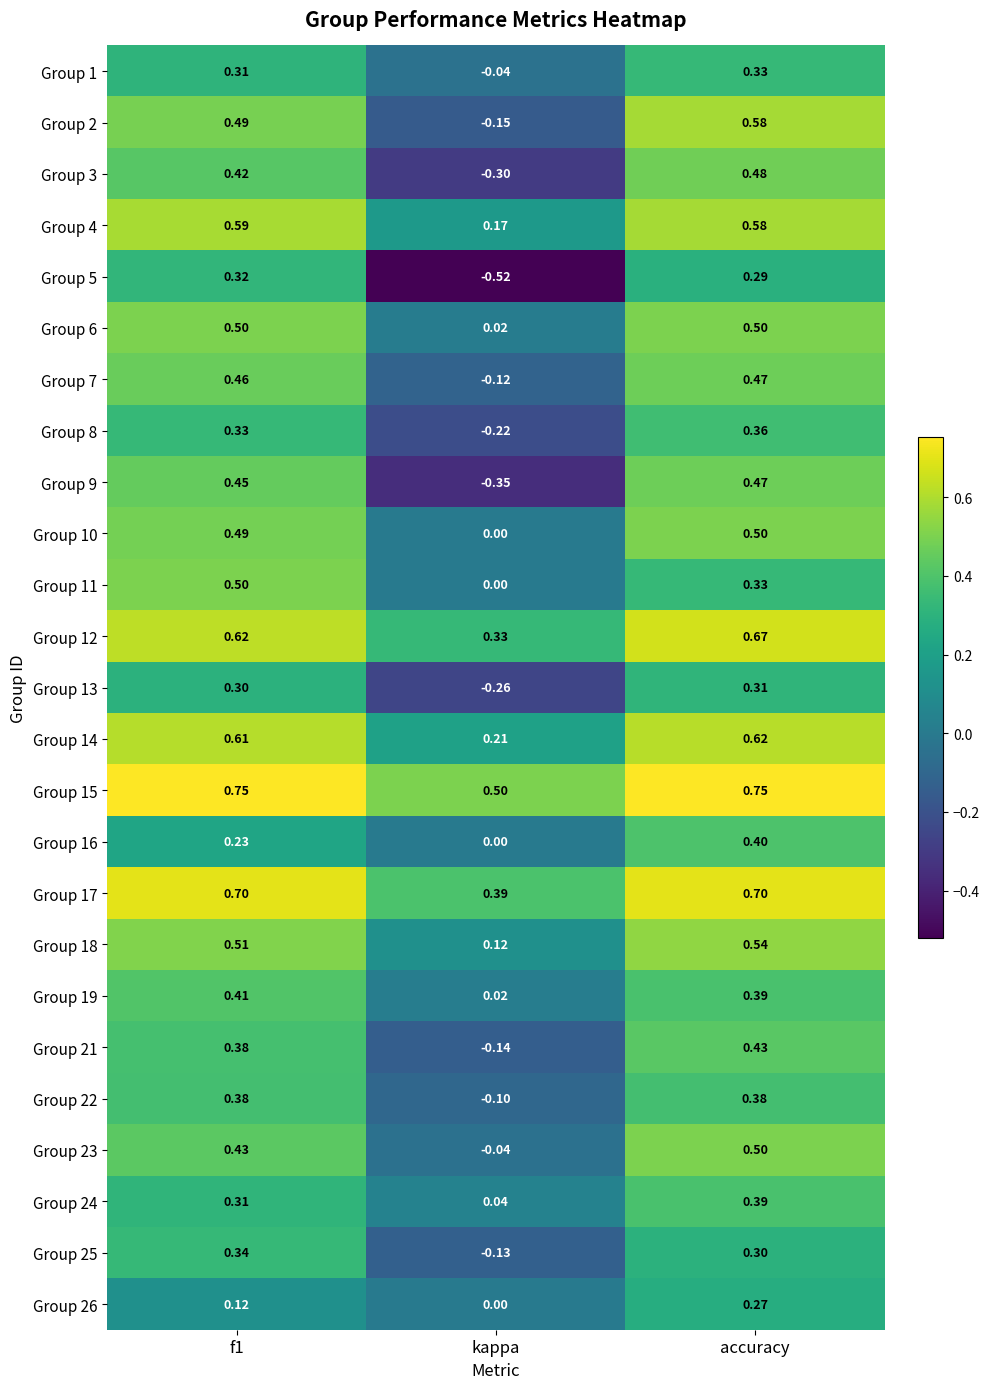

Is the value of Group 4 at accuracy greater than the value of Group 25 at f1?

Yes